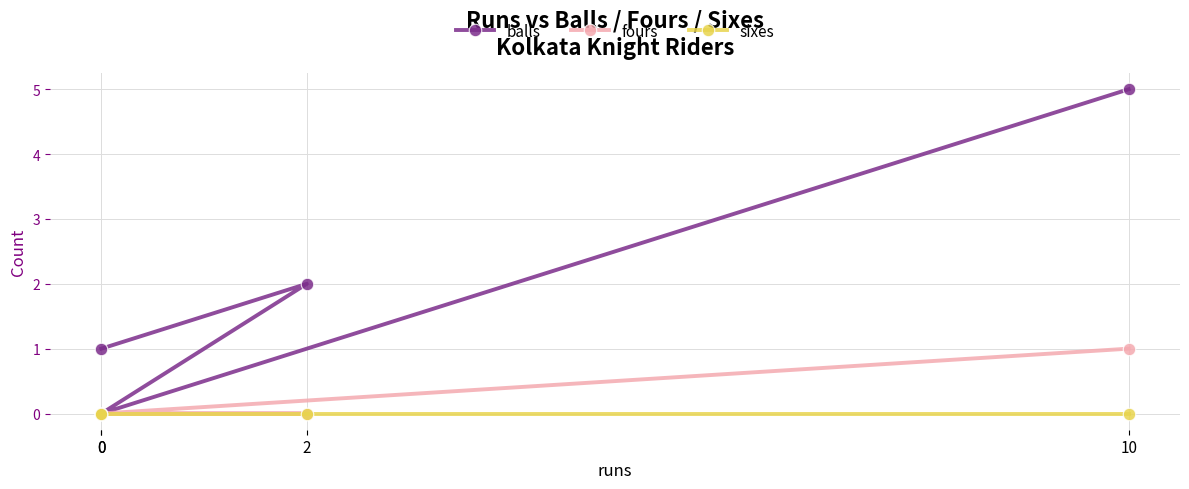

How many data points does each series have?

4